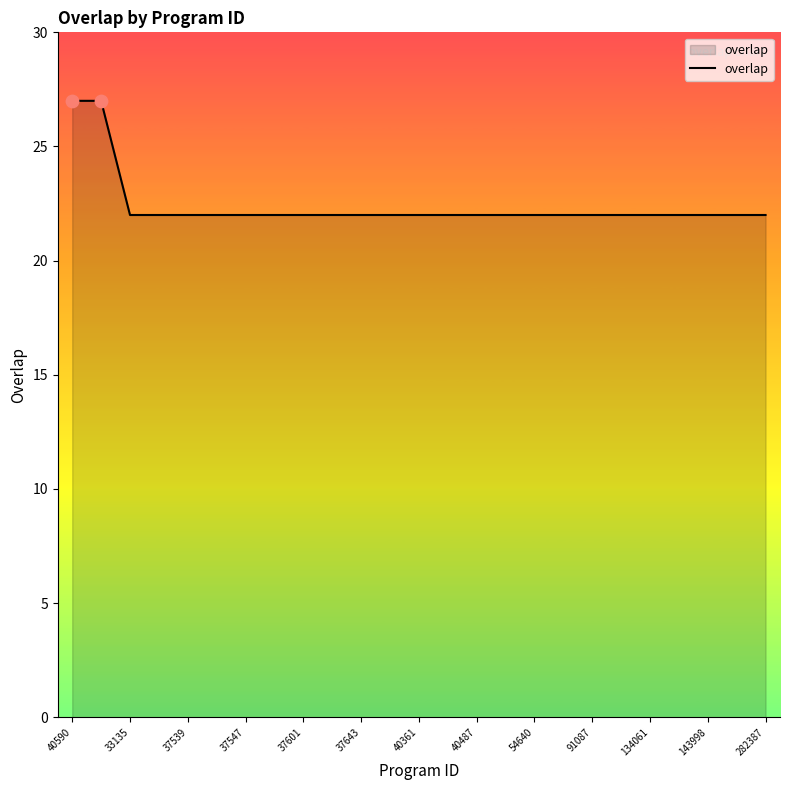

What is the greatest value displayed?

27